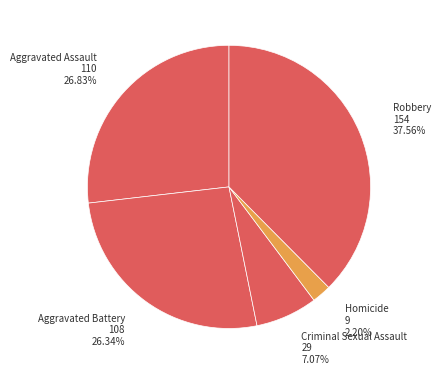

How many slices are in this pie chart?

5